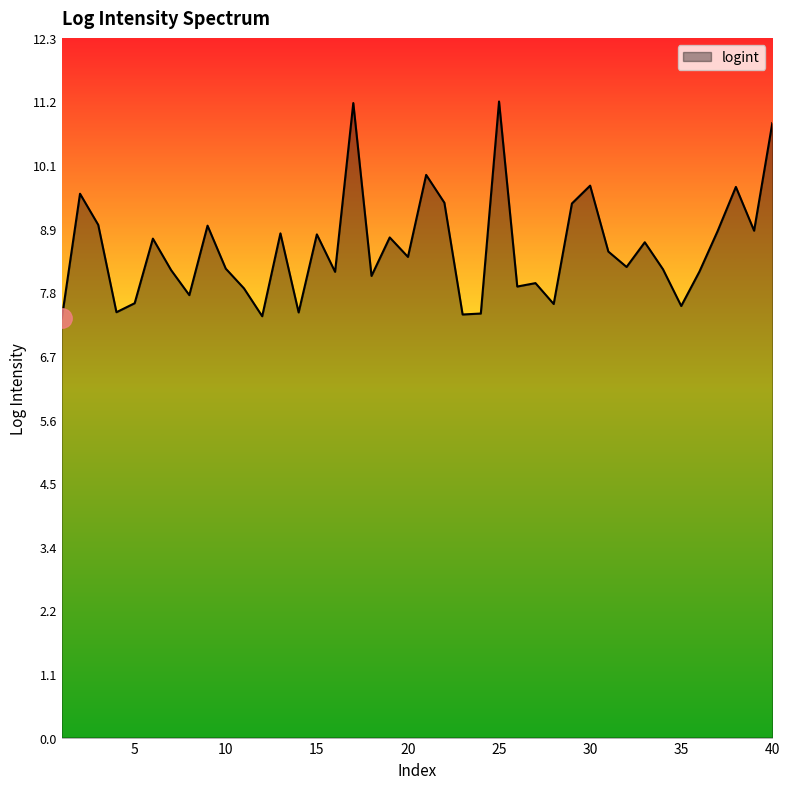

What is the maximum value shown in the chart?

11.2